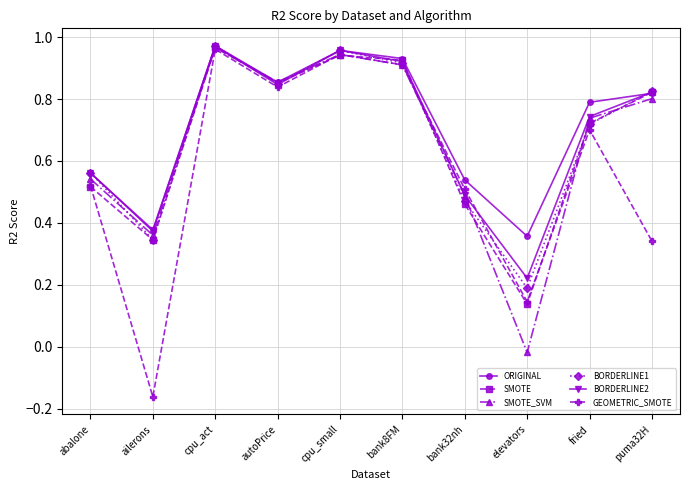

How many series are shown in this chart?

6